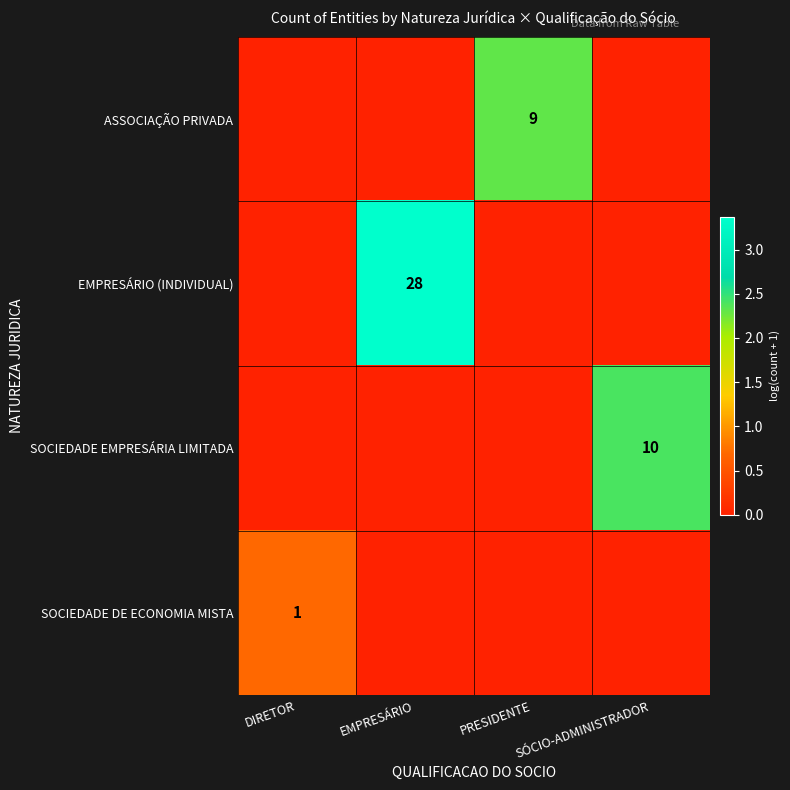

The value of SOCIEDADE EMPRESÁRIA LIMITADA at SÓCIO-ADMINISTRADOR is 15. True or false?

False